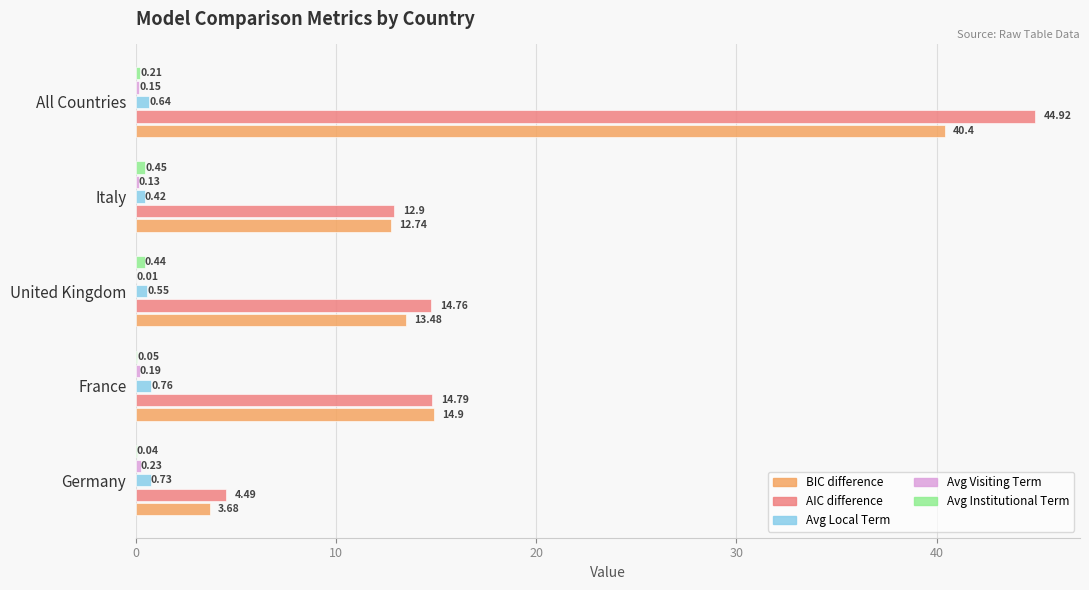

Which category has the highest value across all series?

All Countries